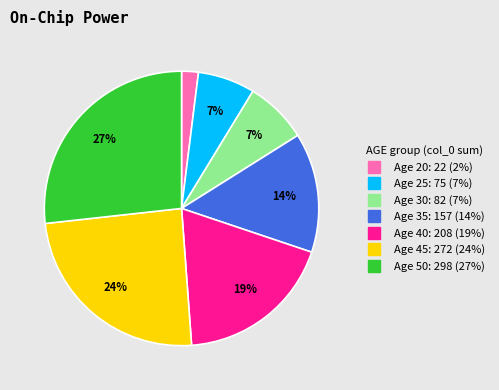

Is there any slice that represents more than half of the pie?

No